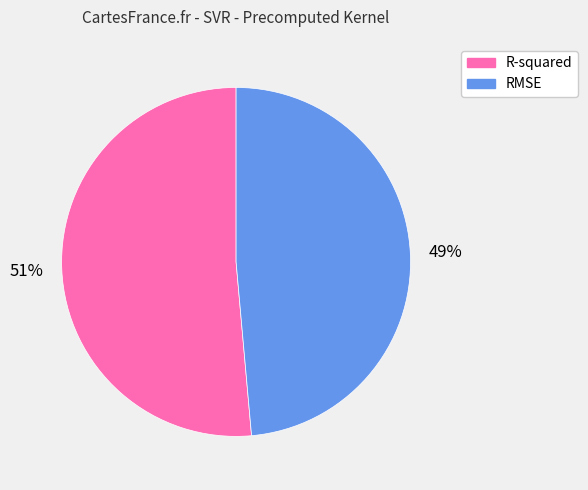

Does R-squared represent more than half of the total?

Yes